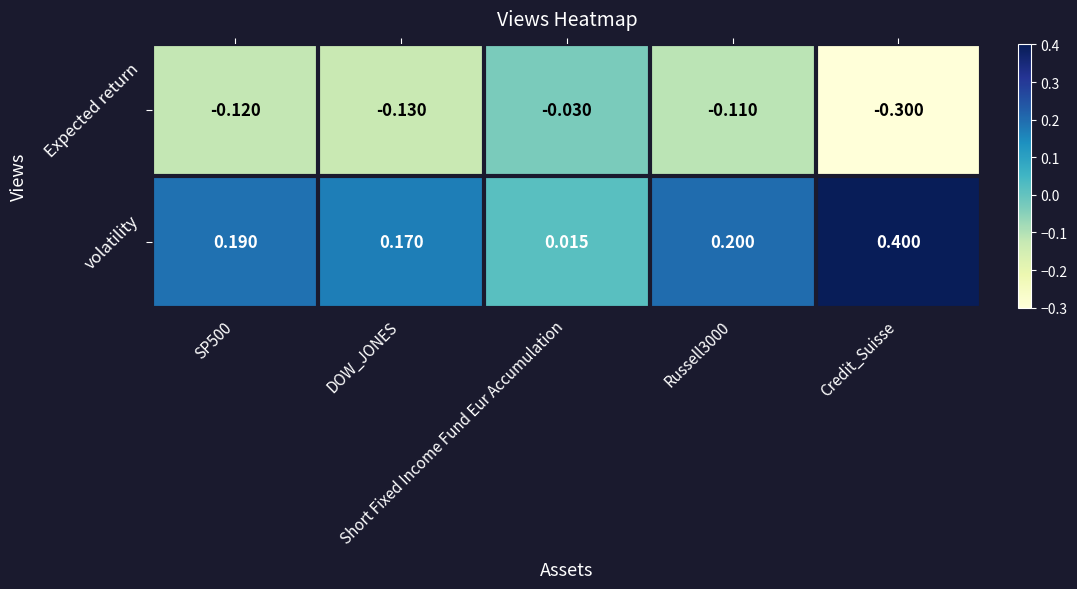

Rank the series by their maximum value, from highest to lowest.

volatility, Expected return